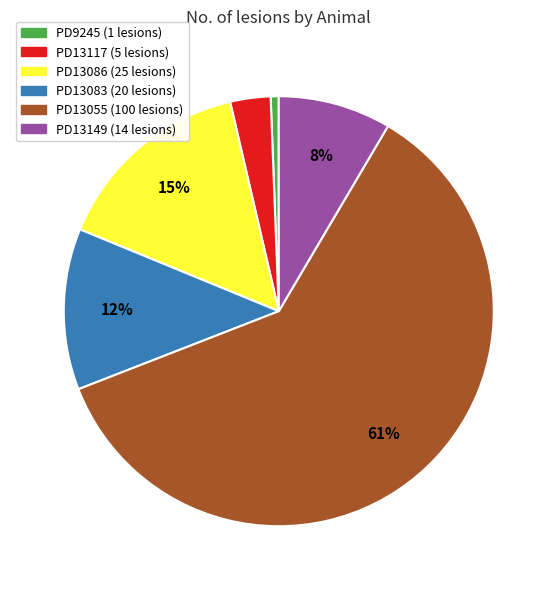

To the nearest percent, what is the difference between the largest and smallest slice percentages?

60%